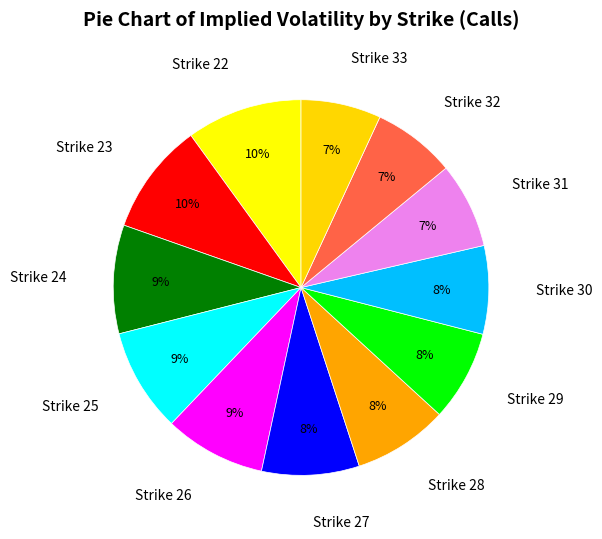

How many segments does this pie chart have?

12